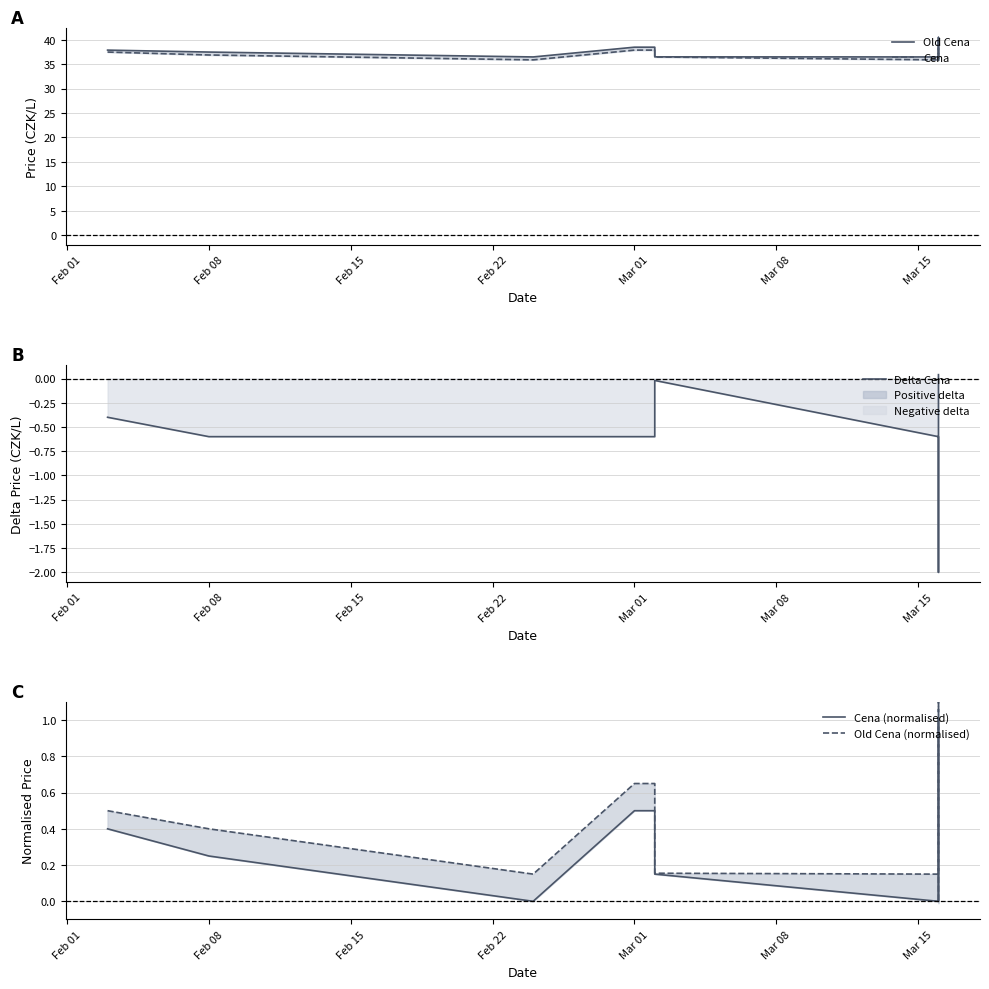

What is the label of the 4th point from the left?

Mar 01